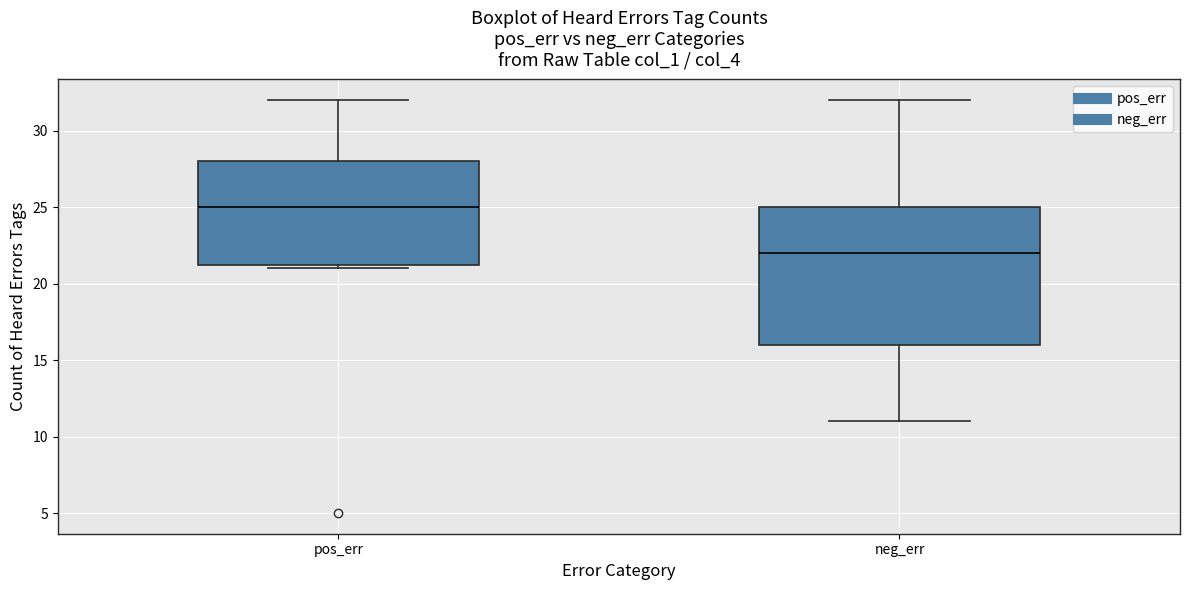

Which box is the tallest, from its lower edge to its upper edge?

neg_err